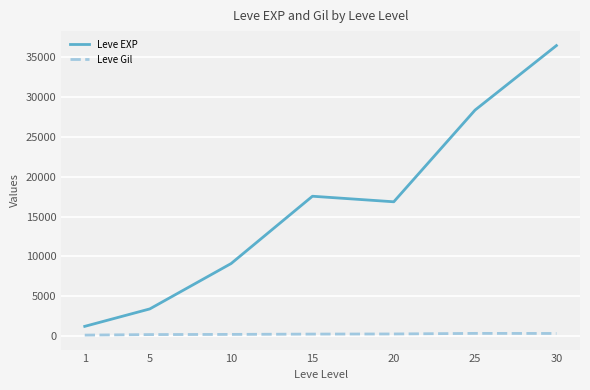

The Leve EXP series shows 9106.7 at 10. True or false?

True